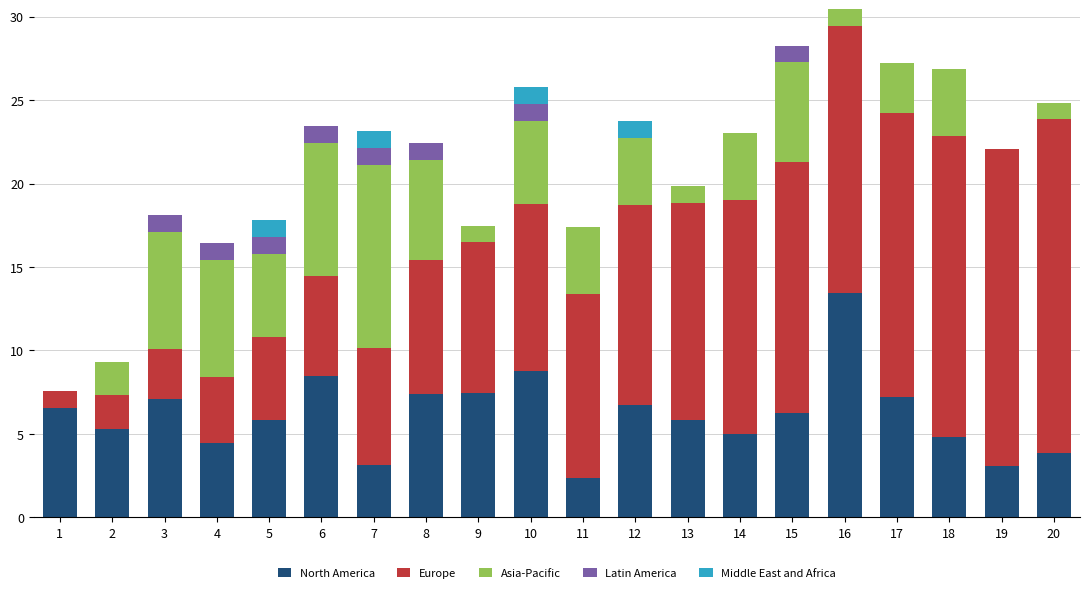

What is the highest value of the North America series?

13.4